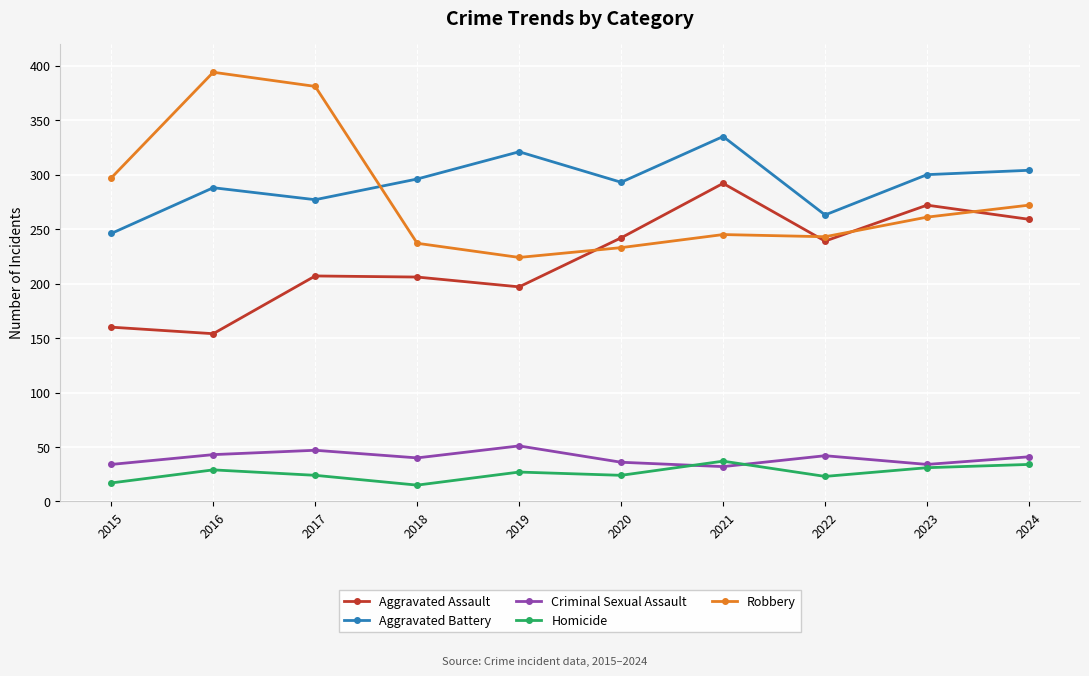

Where is the first local minimum for Homicide?

2018